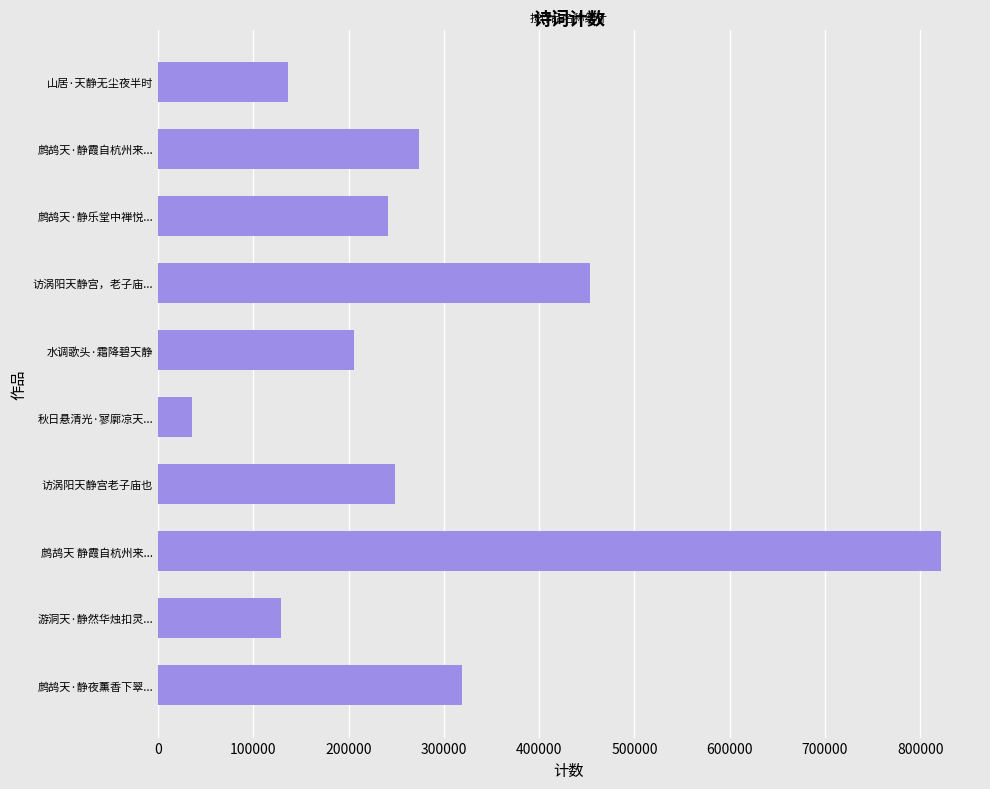

List the labels in order of value, smallest first.

秋日悬清光·寥廓凉天..., 游洞天·静然华烛扣灵..., 山居·天静无尘夜半时, 水调歌头·霜降碧天静, 鹧鸪天·静乐堂中禅悦..., 访涡阳天静宫老子庙也, 鹧鸪天·静霞自杭州来..., 鹧鸪天·静夜薰香下翠..., 访涡阳天静宫，老子庙..., 鹧鸪天 静霞自杭州来...